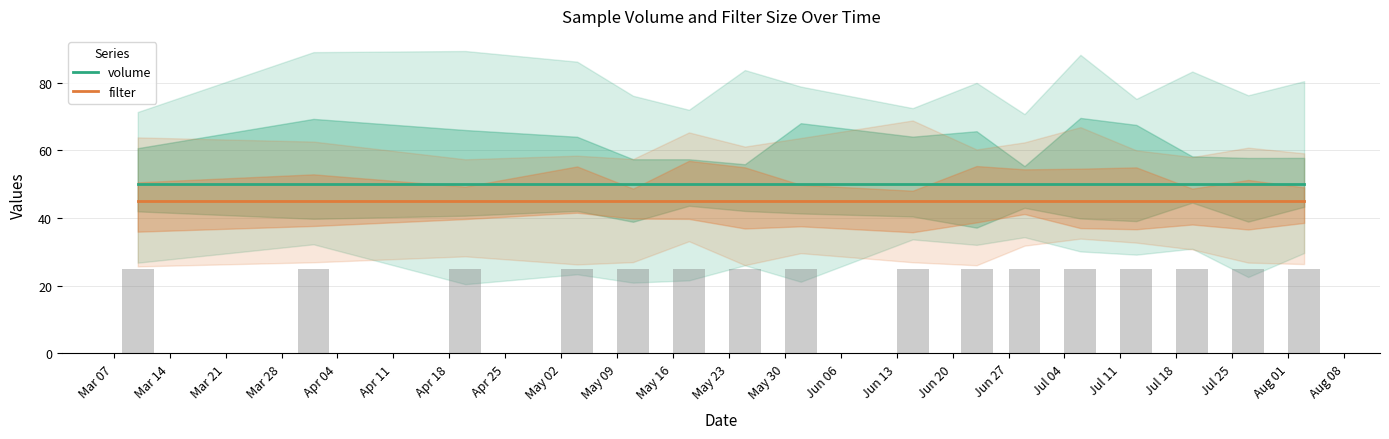

What is the highest value of the volume series?

50